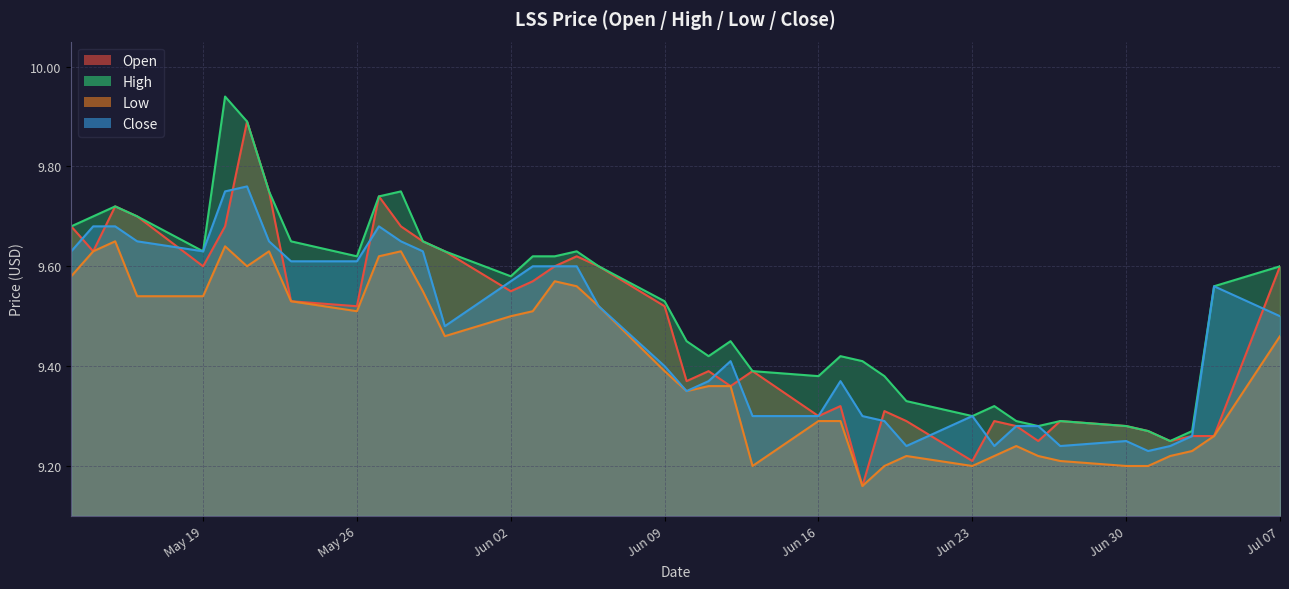

What is the difference between the maximum and minimum values in the open series?

0.7